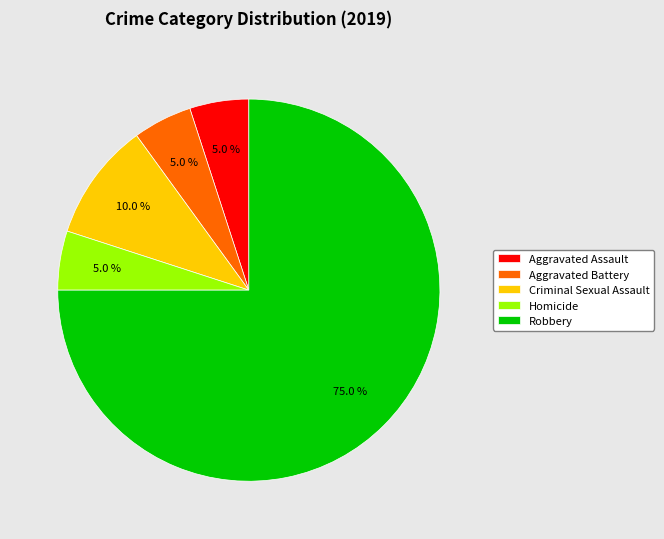

Which has a higher value, Robbery or Aggravated Battery?

Robbery